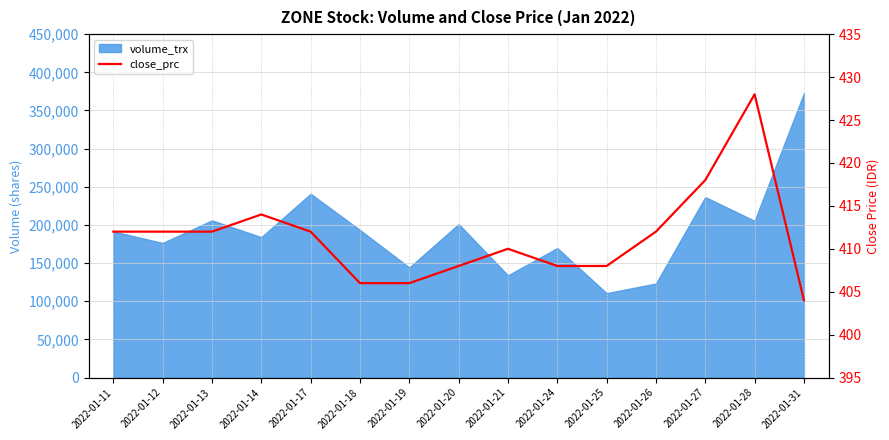

How many values are below 412?

7